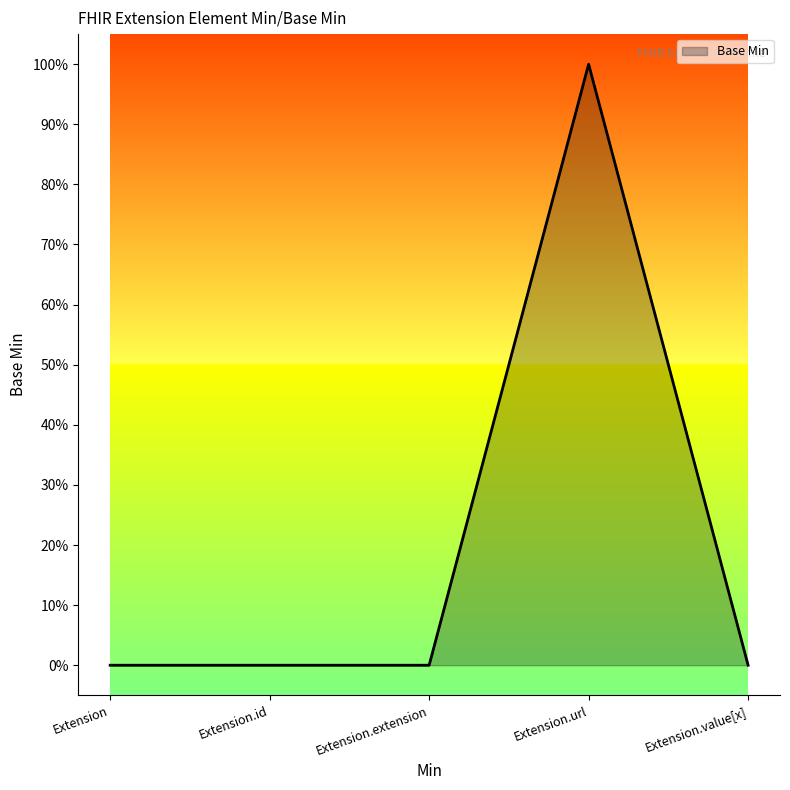

List the labels in order of value, largest first.

Extension.url, Extension, Extension.id, Extension.extension, Extension.value[x]